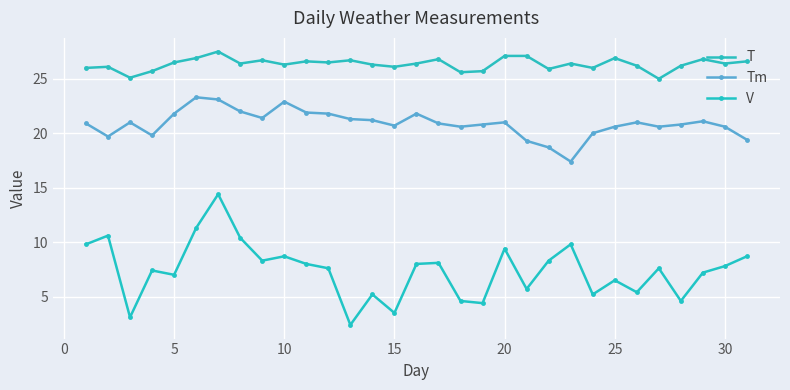

True or false: T and Tm intersect in this chart.

False